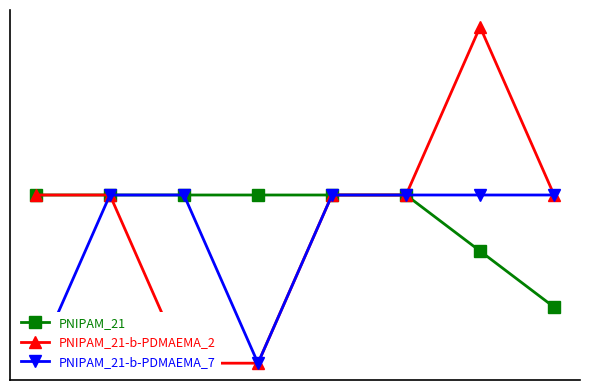

Reading right to left, transcribe all the data shown in this chart.

PNIPAM_21: 7=-0.7	6=-0.3	5=0.0	4=0.0	3=0.0	2=0.0	1=0.0	0=0.0
PNIPAM_21-b-PDMAEMA_2: 7=0.0	6=1.0	5=0.0	4=0.0	3=-1.0	2=-1.0	1=0.0	0=0.0
PNIPAM_21-b-PDMAEMA_7: 7=0.0	6=0.0	5=0.0	4=0.0	3=-1.0	2=0.0	1=0.0	0=-1.0